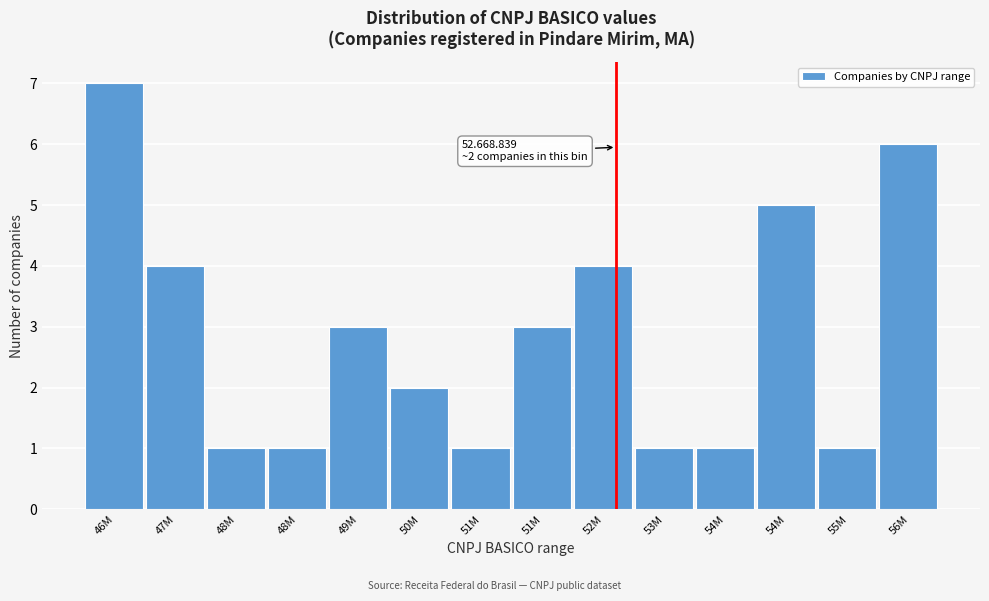

How many data points are less than 3?

7